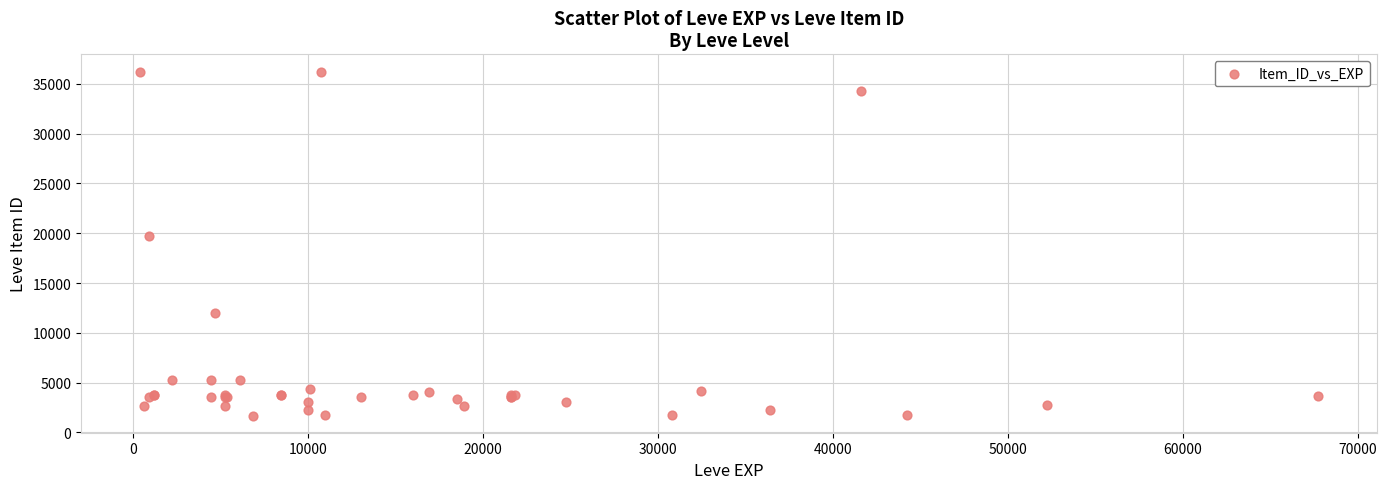

What Y value in the scatter plot is closest to 18967?

19744